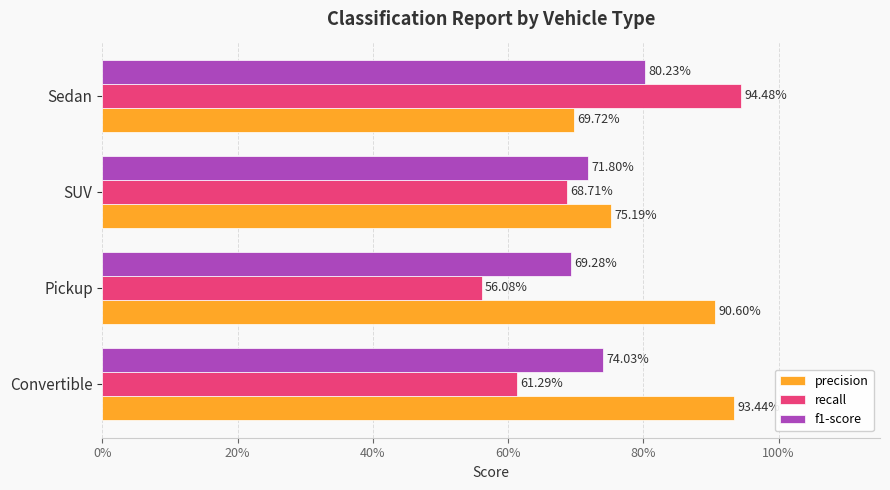

What is the average value of the precision series?

0.8